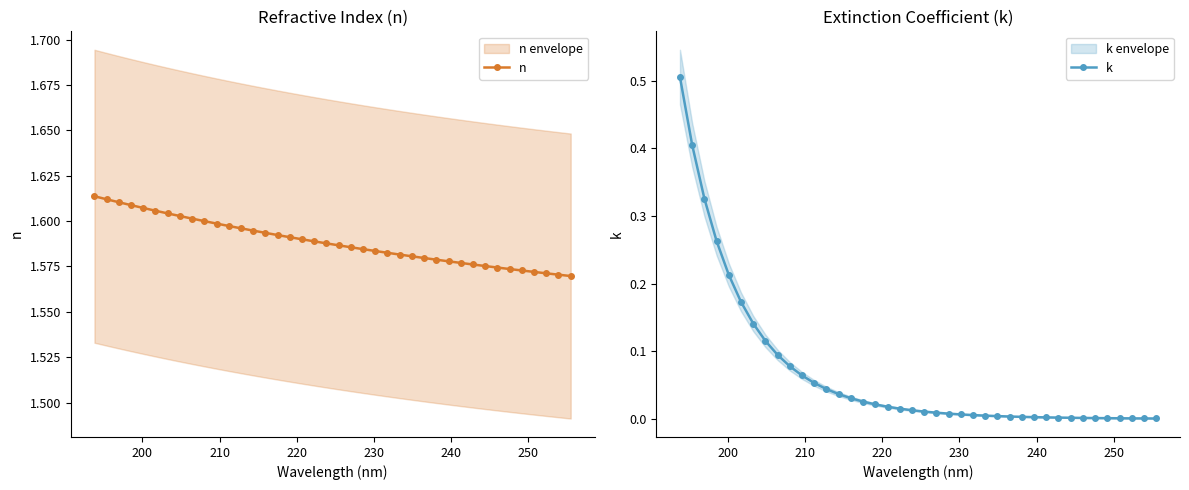

How many data points does each series have?

40